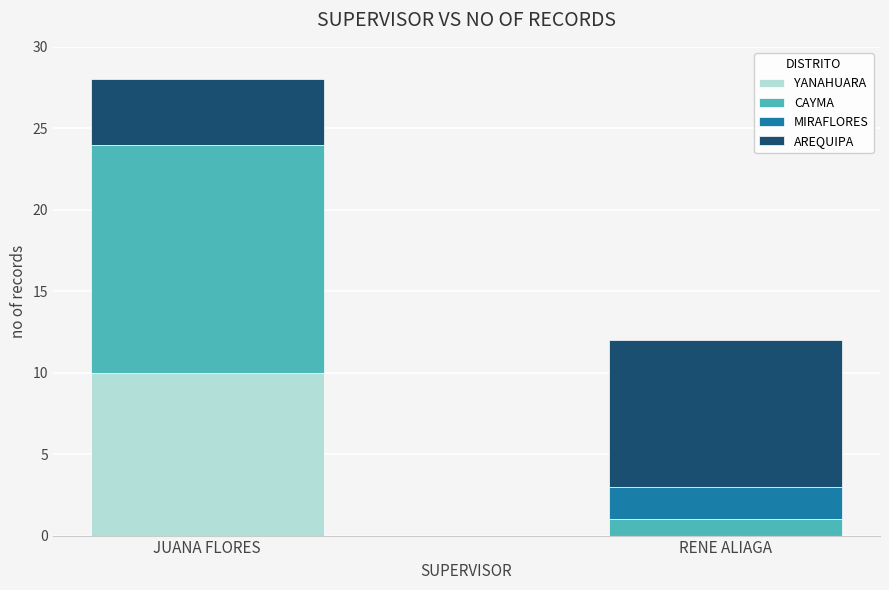

What is the sum of all YANAHUARA values?

10